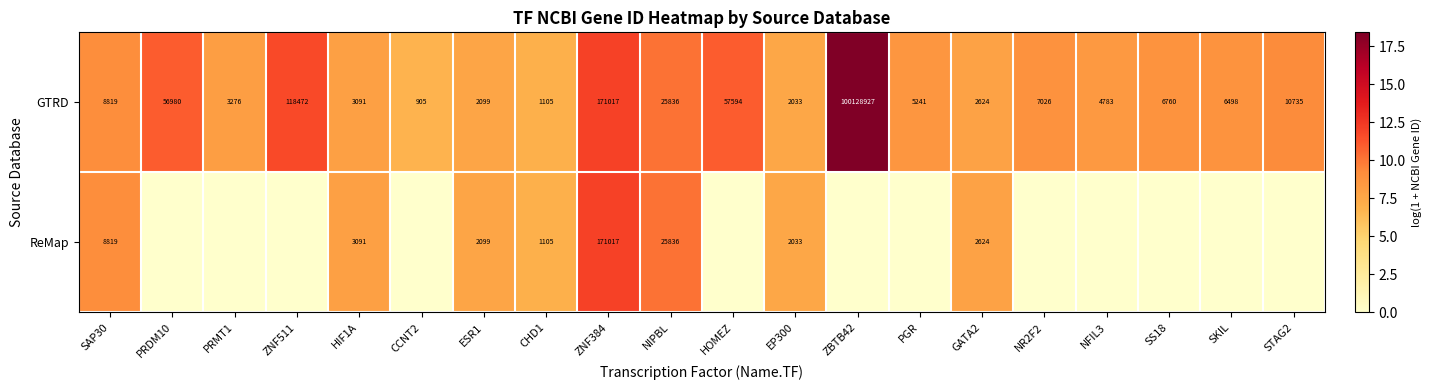

What is the maximum value shown in the chart?

18.4